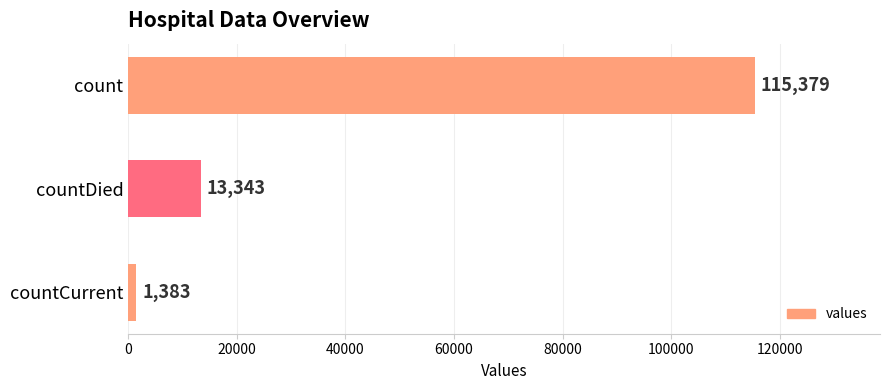

The chart shows a value of 22959 at countDied. True or false?

False